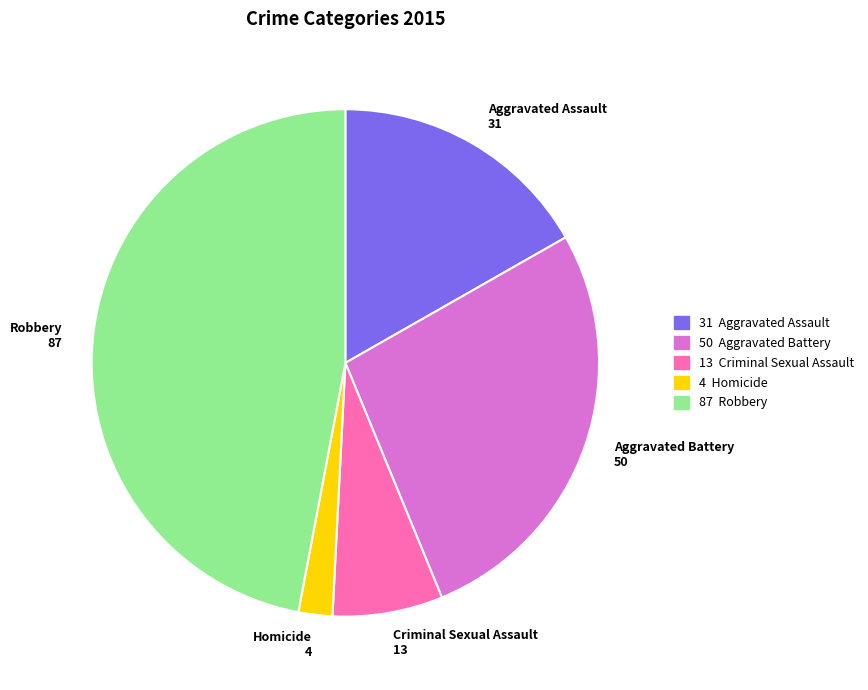

Which has a higher value, Robbery or Aggravated Battery?

Robbery